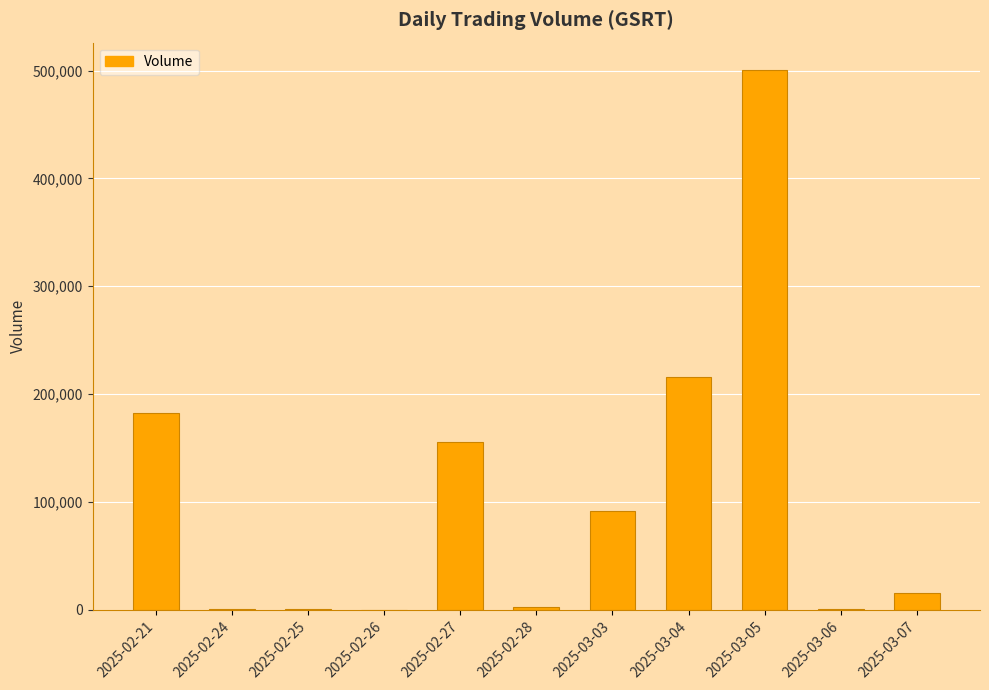

Is it true that the value at 2025-03-05 is 194303?

False